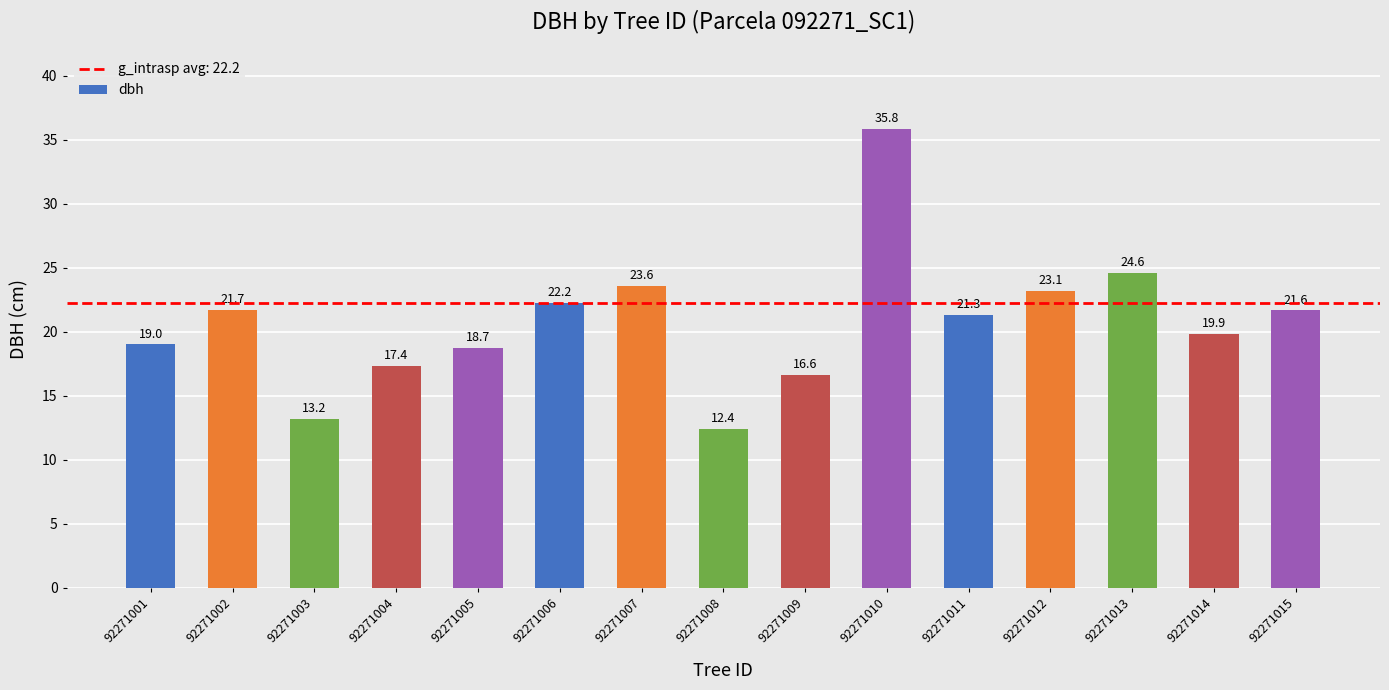

What is the value of the 8th bar from the left?

12.4